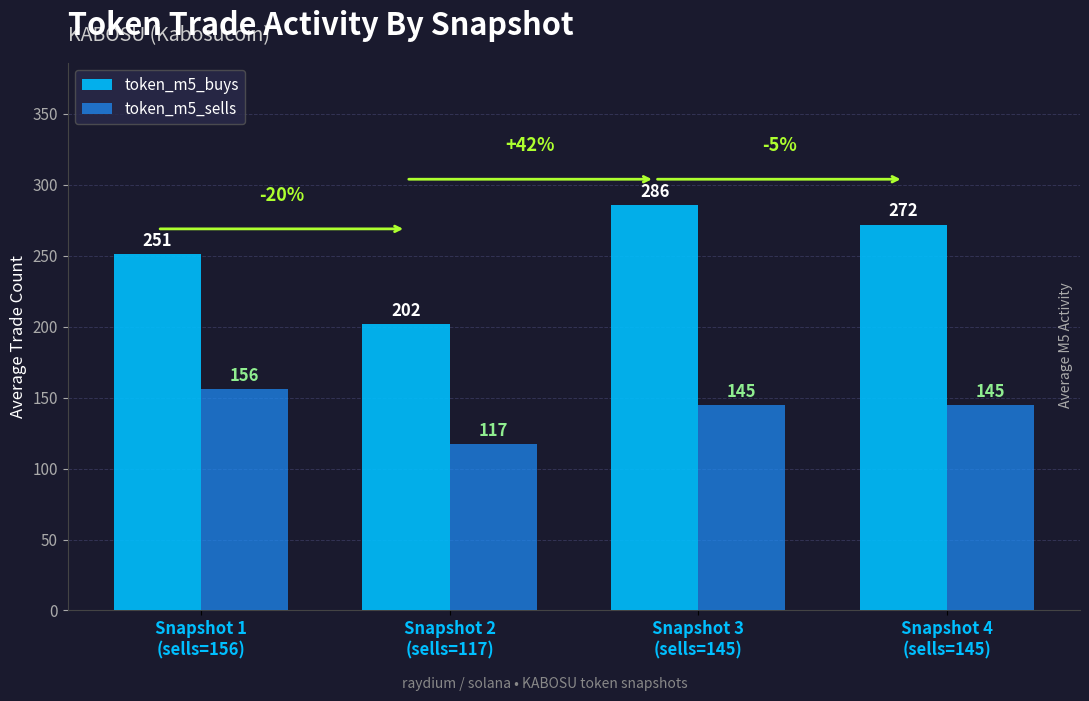

List the series in order of their overall mean, highest first.

token_m5_buys, token_m5_sells